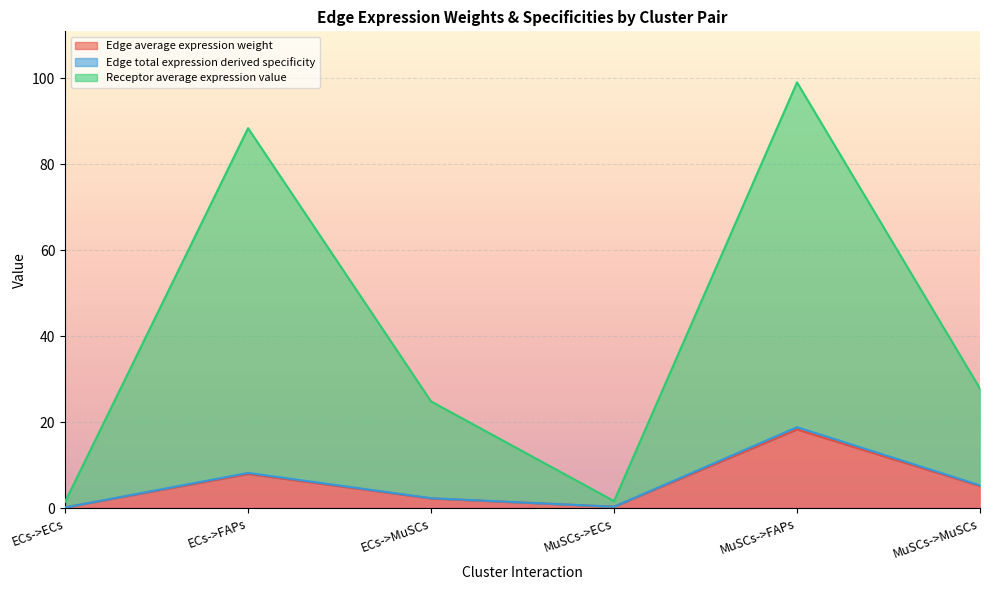

What is the spread (max minus min) of values at MuSCs->MuSCs?

22.7